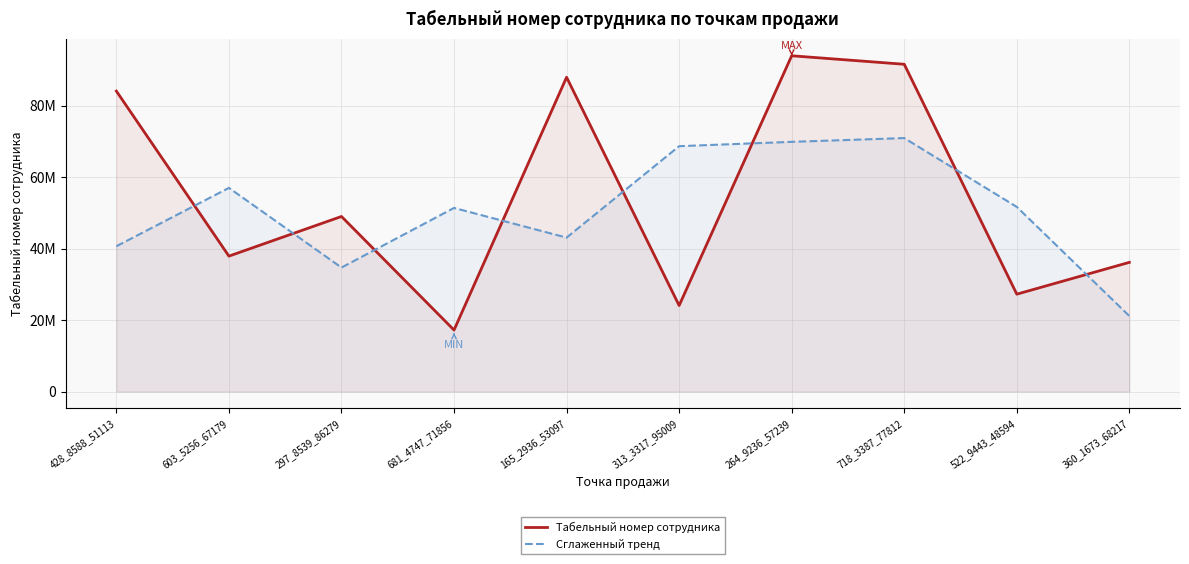

What is the difference between the highest and lowest values at 681_4747_71856?

34168377.7